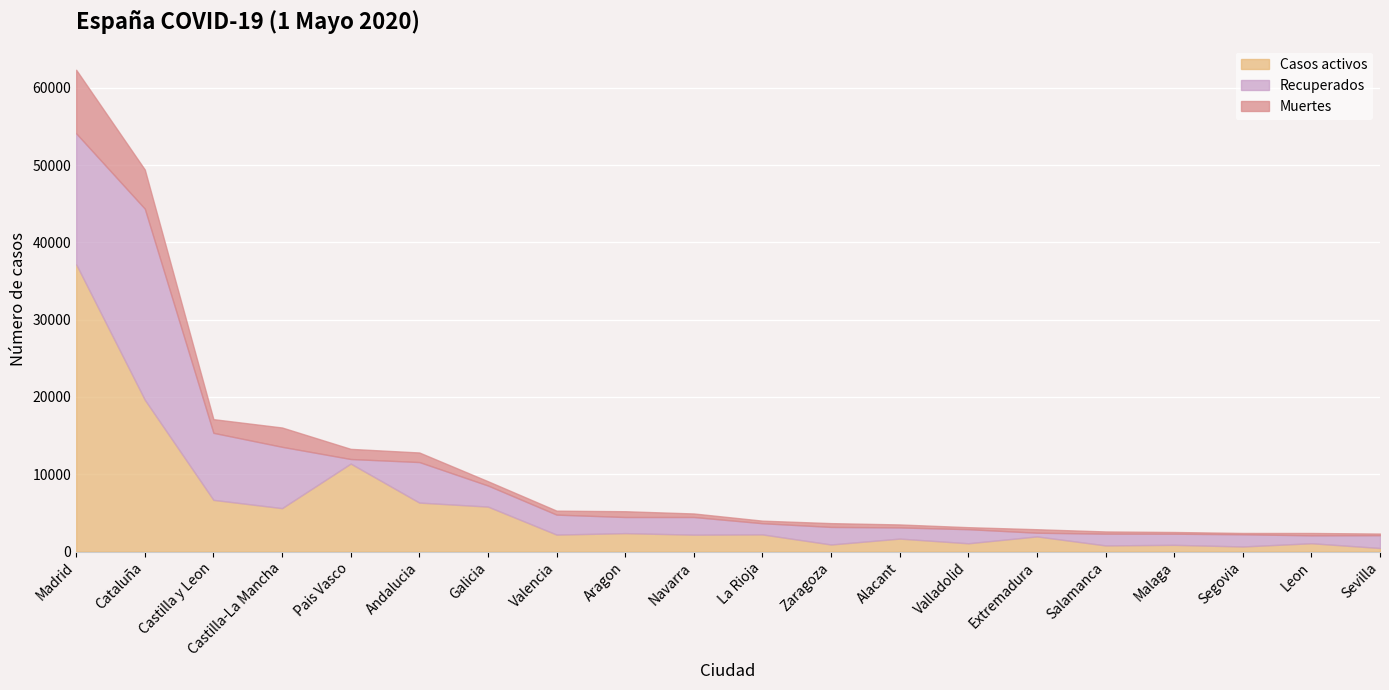

What is the greatest value displayed?

37154